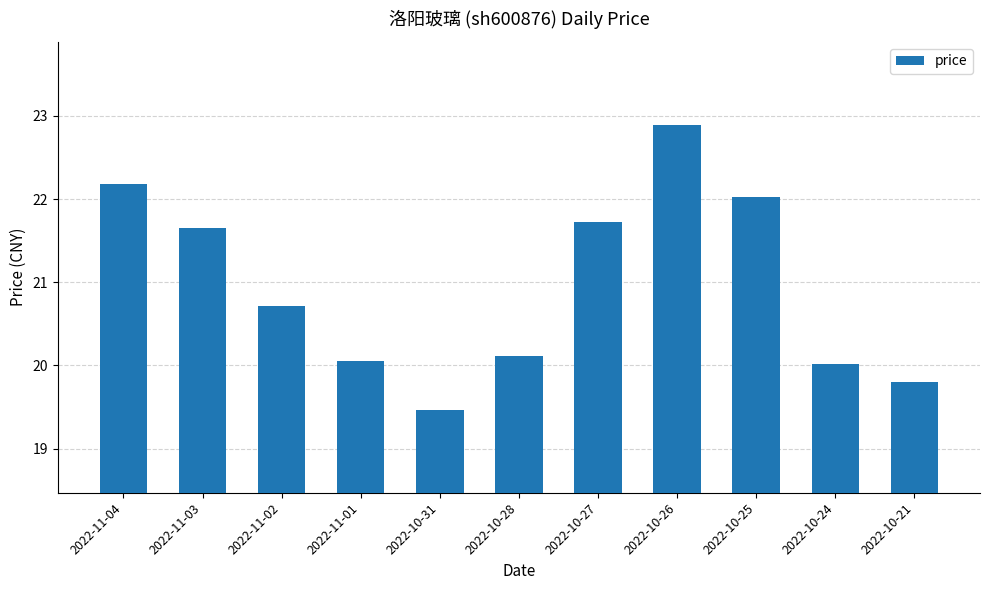

Count the number of data series in this chart.

1